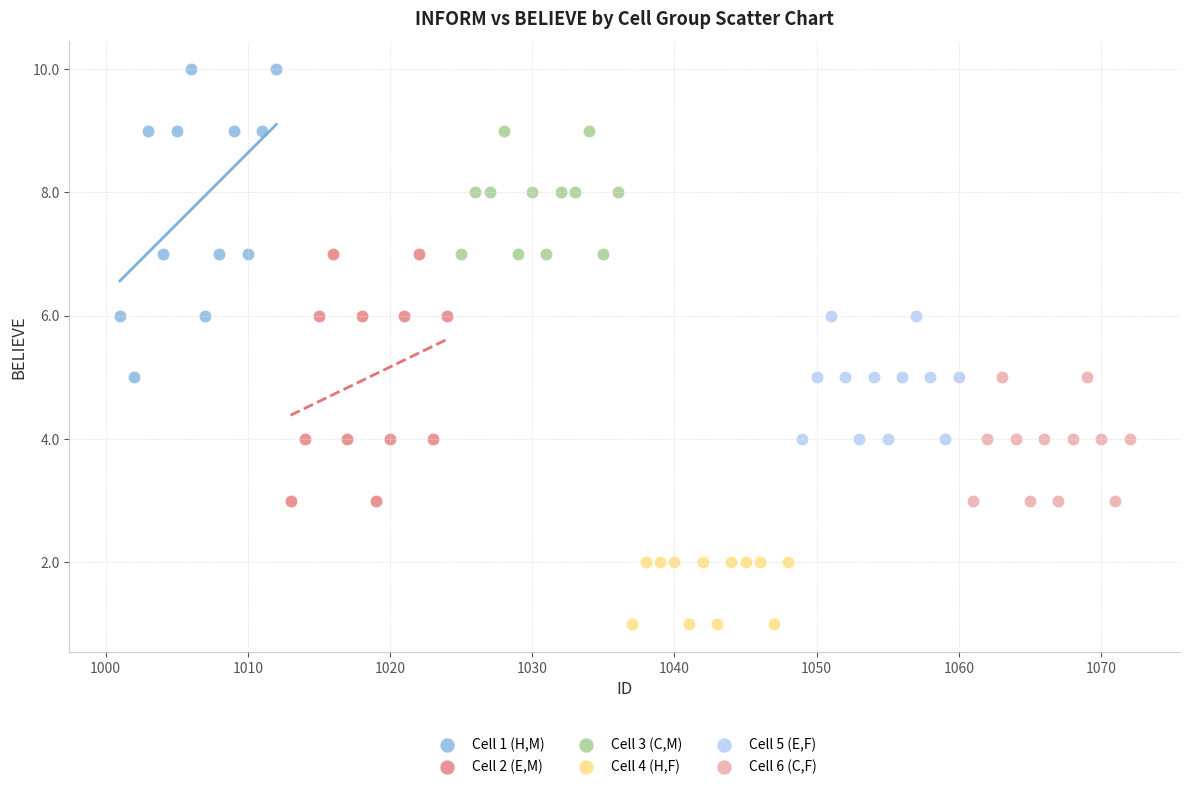

What are all the series names shown in the legend?

Cell 1 (H,M), Cell 2 (E,M), Cell 3 (C,M), Cell 4 (H,F), Cell 5 (E,F), Cell 6 (C,F)